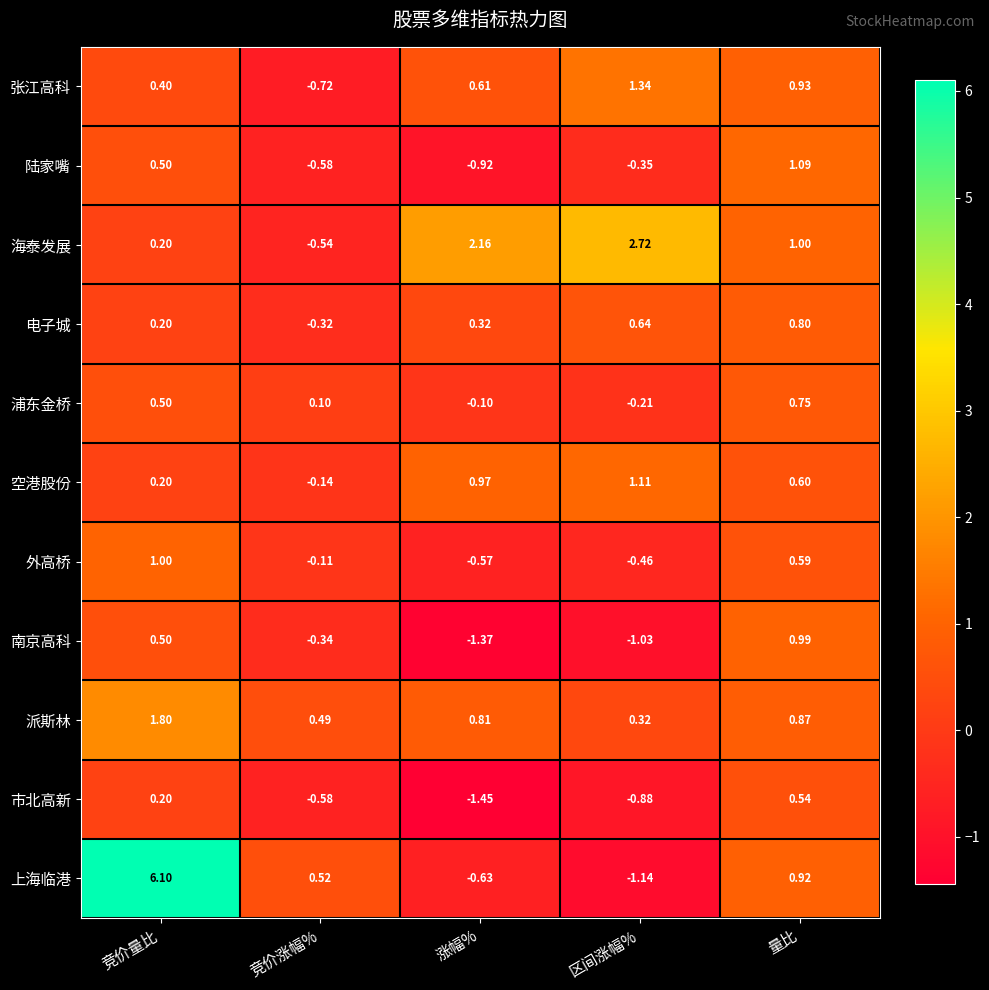

How many categories are shown in the chart?

5